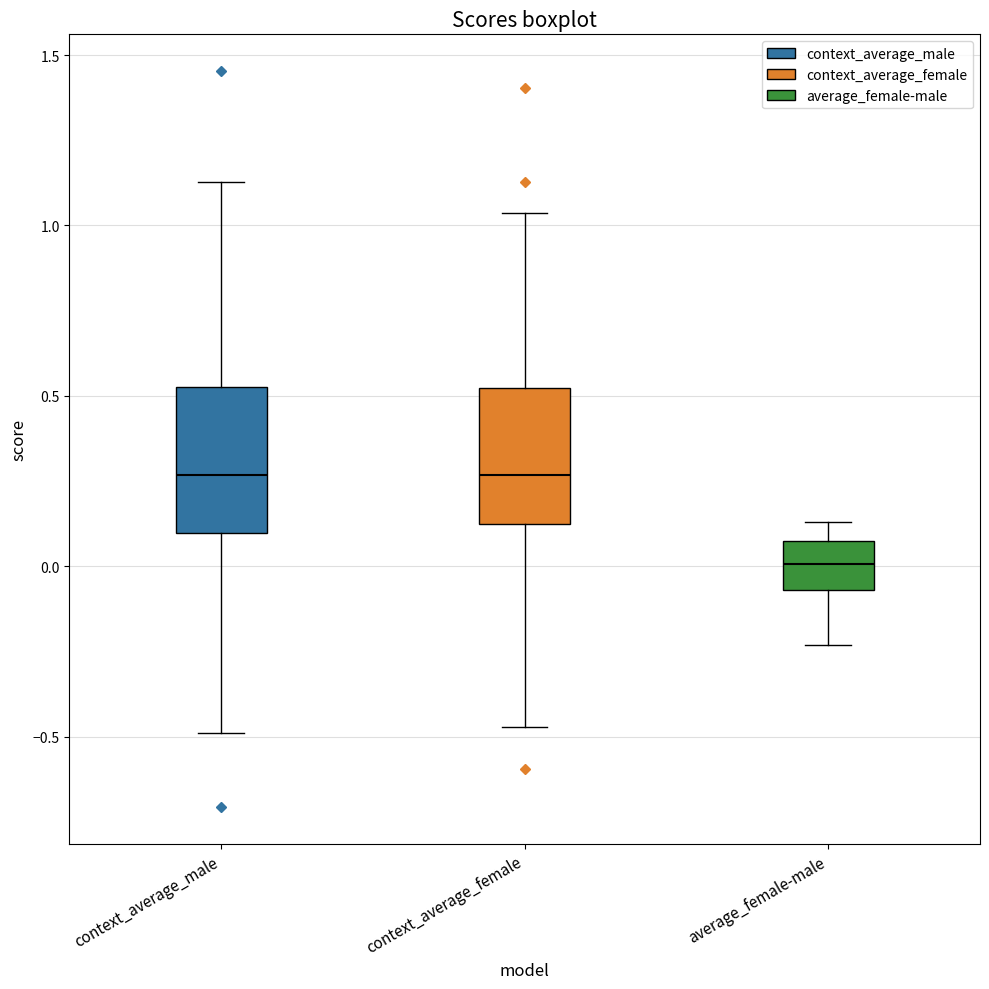

Reading left to right, transcribe this box plot: for each box, give where its median line is, the range the box spans, and where its two whiskers end, as read against the y-axis. The values are not printed on the chart, so give them approximately, as read against the axis.

context_average_male: median 0.25, box 0.10 to 0.55, whiskers -0.50 to 1.15
context_average_female: median 0.25, box 0.10 to 0.50, whiskers -0.45 to 1.05
average_female-male: median 0.00, box -0.05 to 0.05, whiskers -0.25 to 0.15